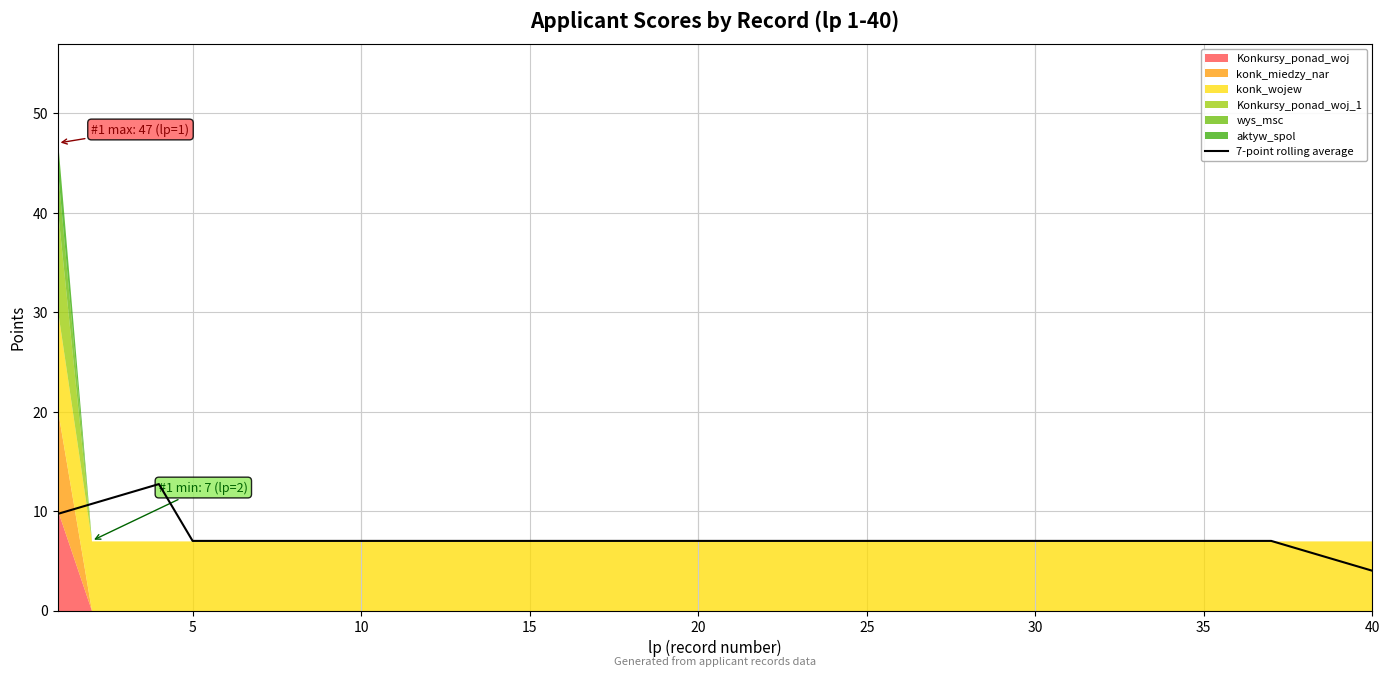

The 7-point rolling average series shows 7.0 at 15. True or false?

True